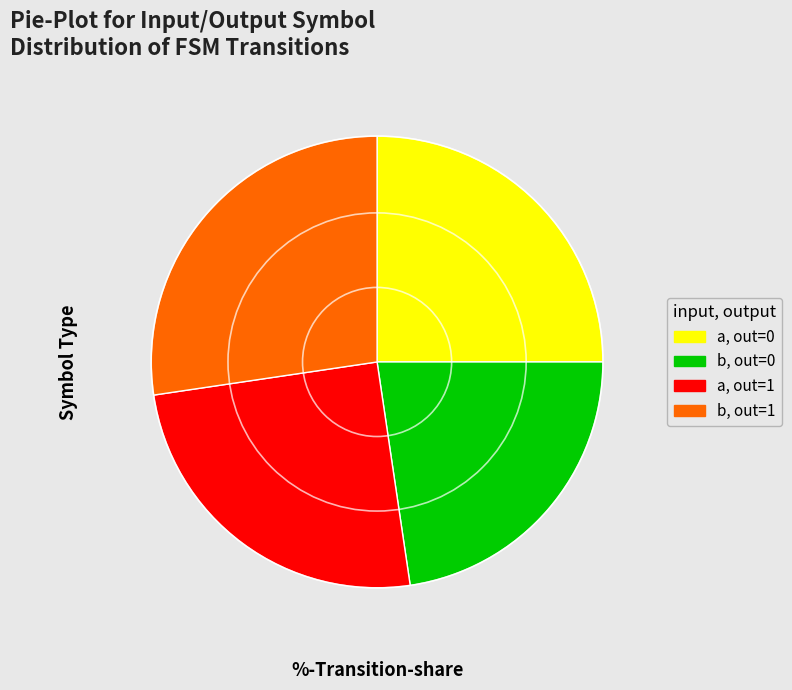

Is there any slice that represents more than half of the pie?

No